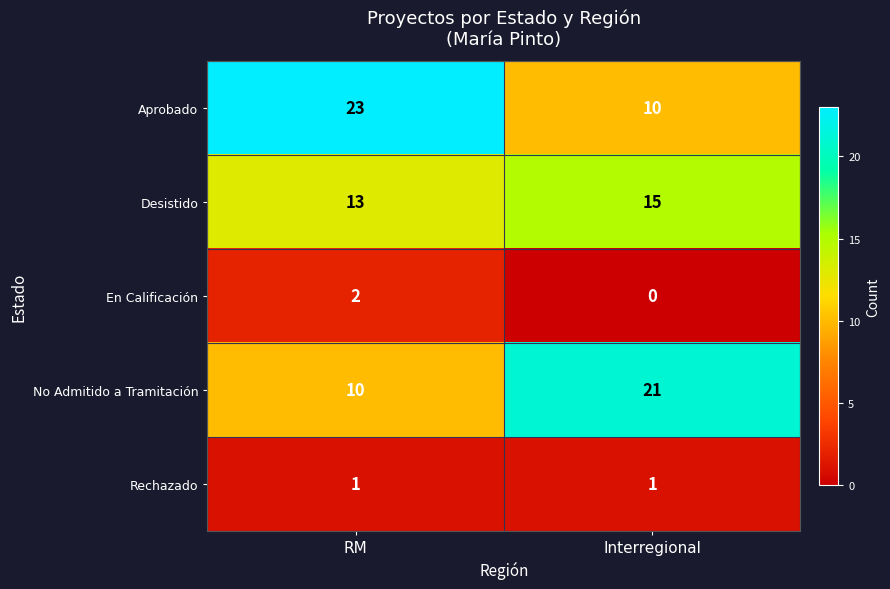

Read the No Admitido a Tramitación value at Interregional.

21